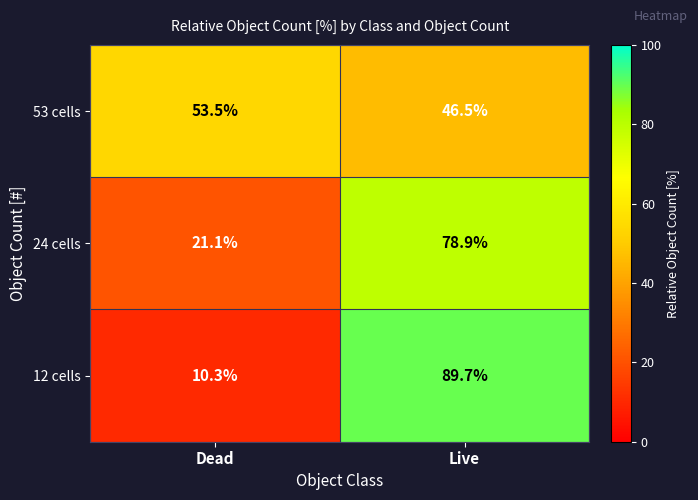

Reading left to right, list all the values displayed in this chart.

53 cells: 53.5	46.5
24 cells: 21.1	78.9
12 cells: 10.3	89.7